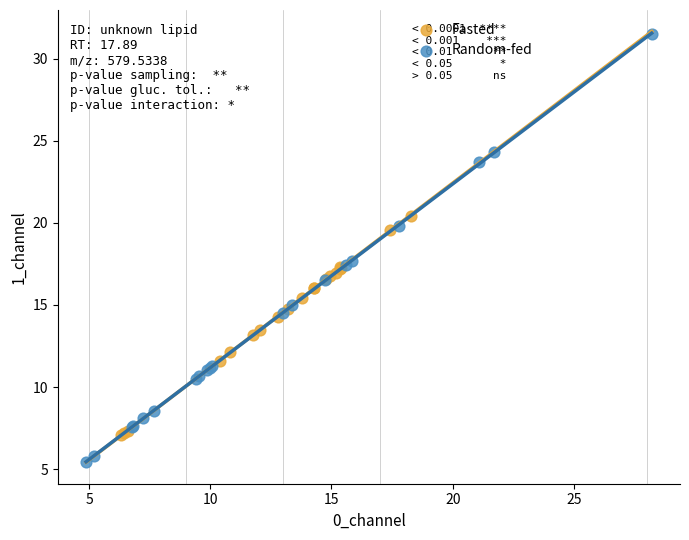

Which series has the largest Y range (max minus min)?

Random-fed